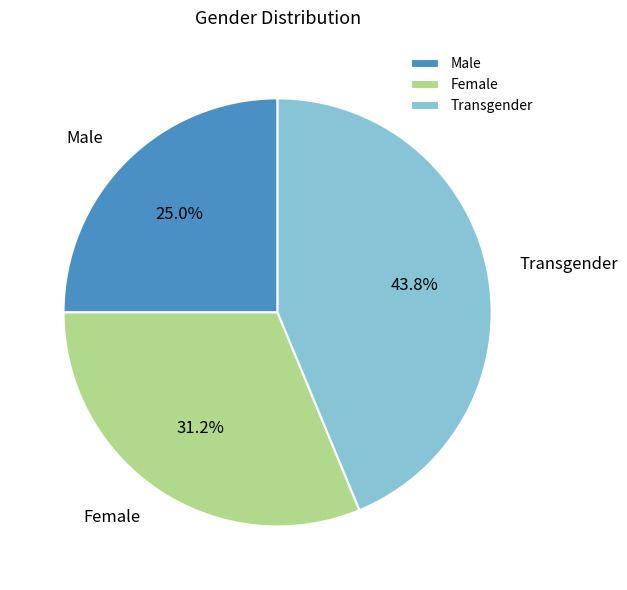

To the nearest percent, what percentage of the pie is Transgender?

44%